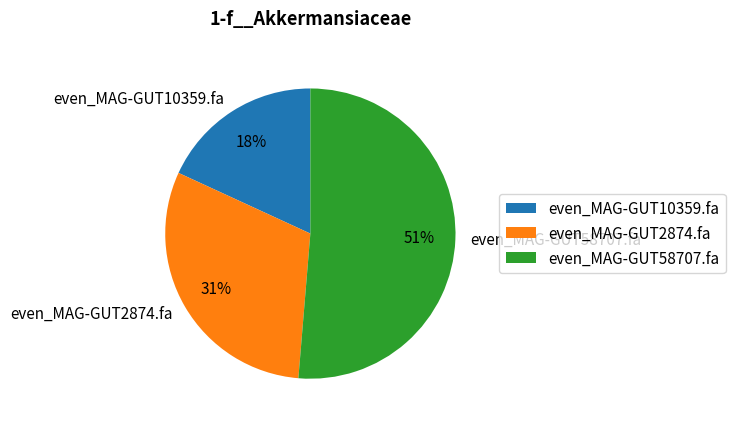

True or false: even_MAG-GUT58707.fa accounts for 51% of the total.

True